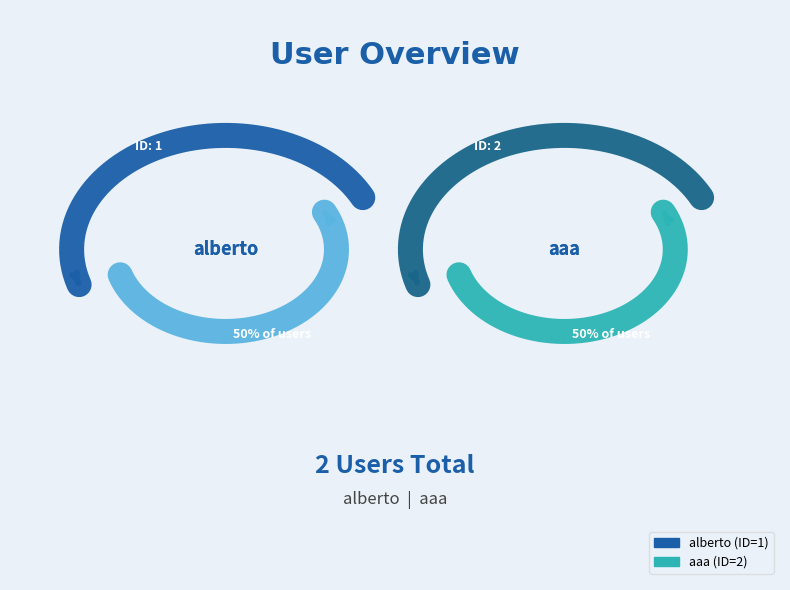

What is the change in value from alberto to aaa?

+1